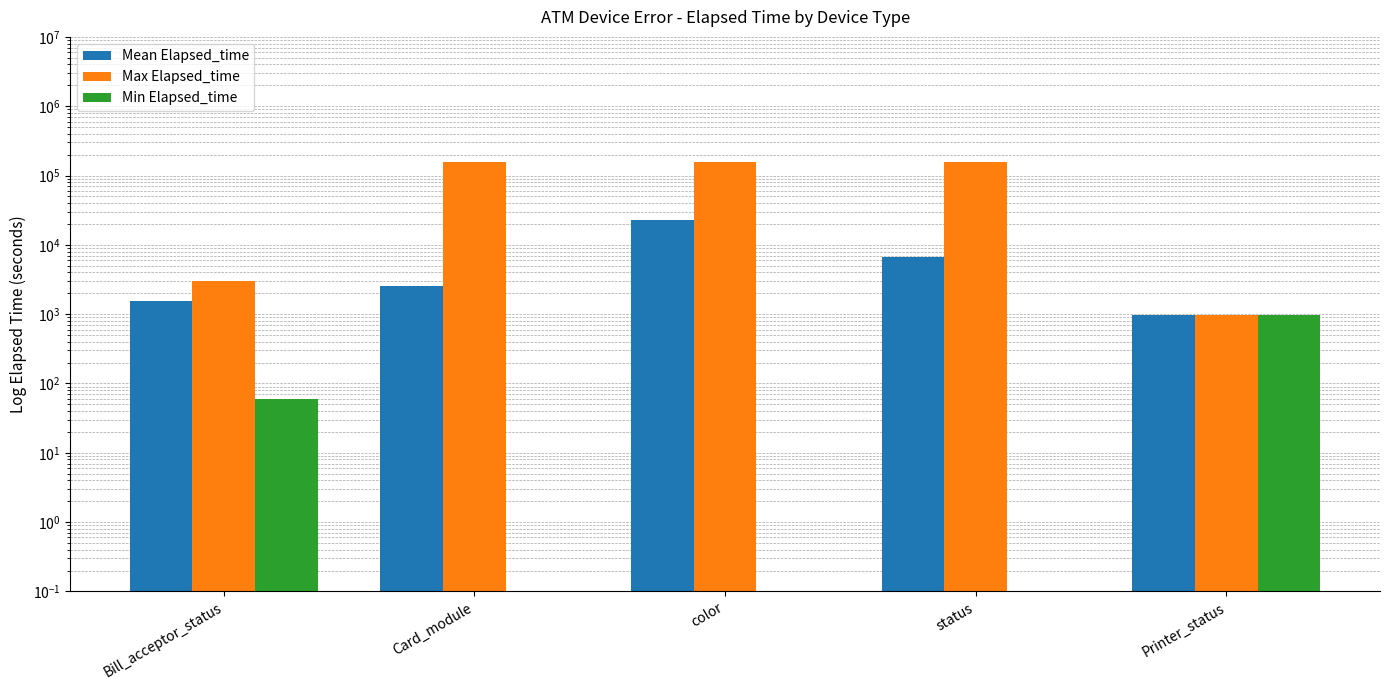

What is the minimum value for Max Elapsed_time?

961